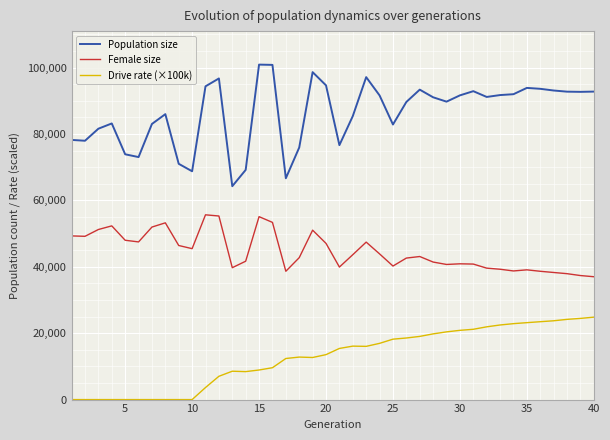

Which series has the largest total across all categories?

Population size